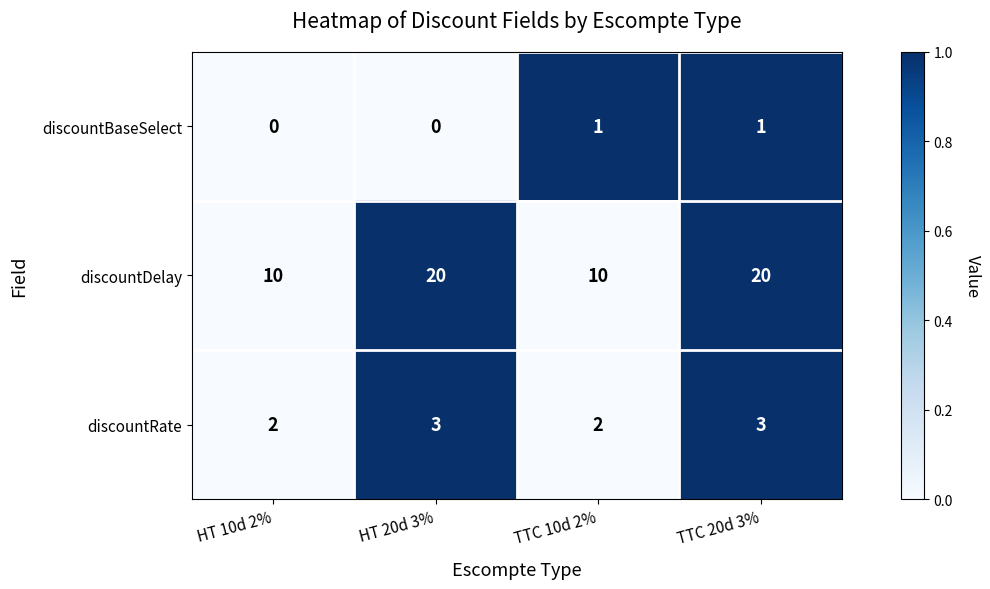

Count the number of data series in this chart.

3